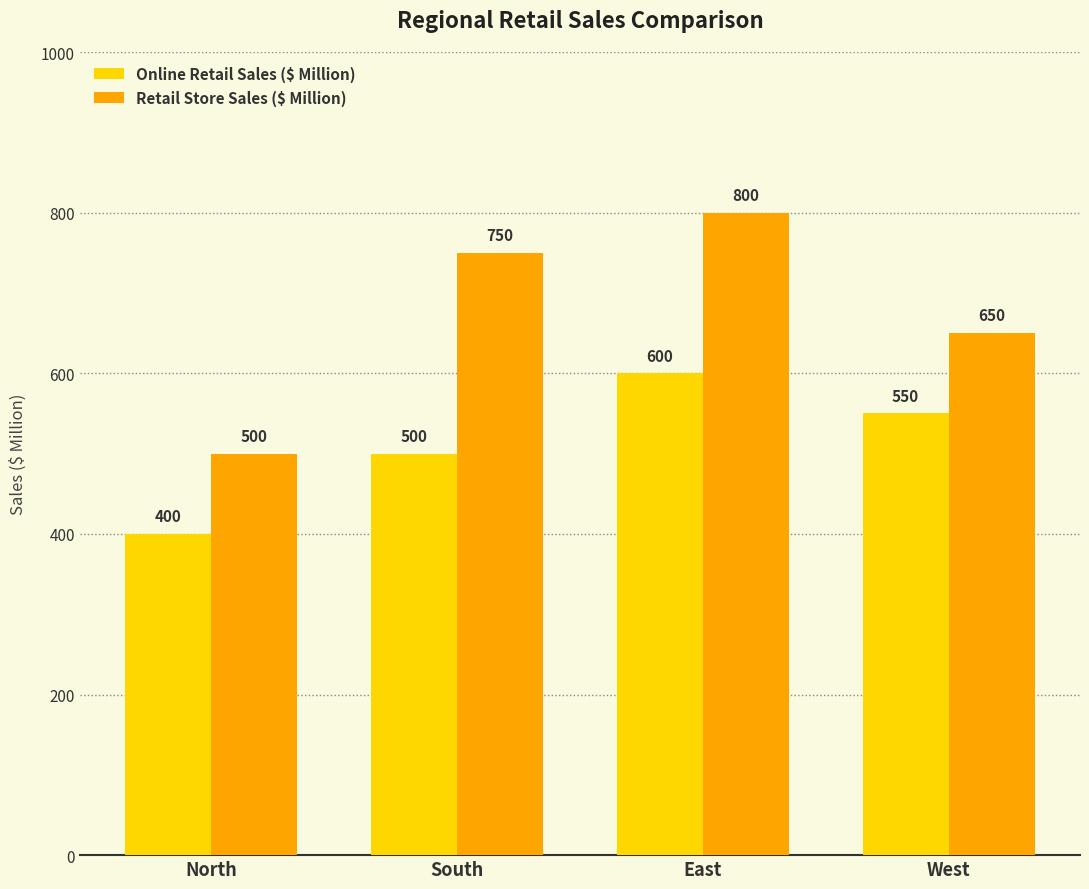

List the series in order of their overall mean, highest first.

Retail Store Sales ($ Million), Online Retail Sales ($ Million)